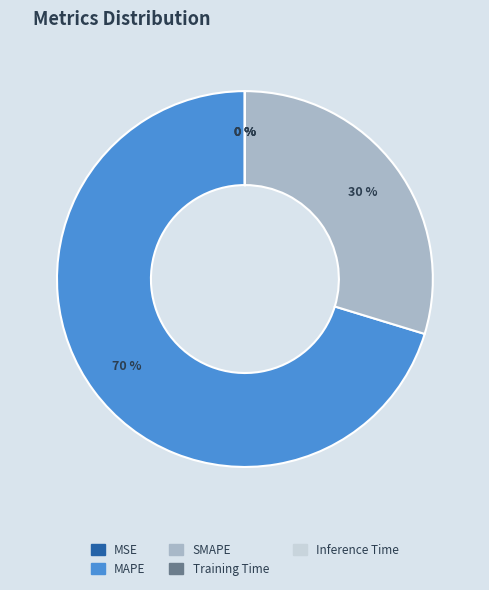

Which category has the biggest portion of the pie?

MAPE